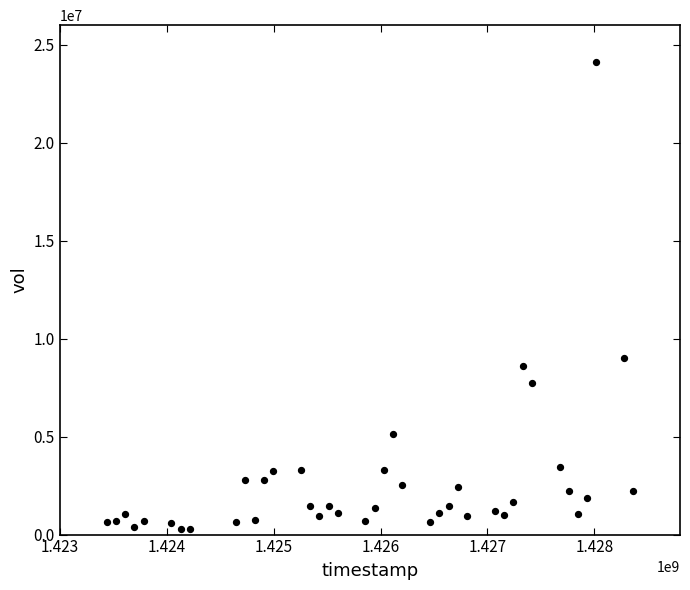

What Y value in the scatter plot is closest to 12191850?

9031000